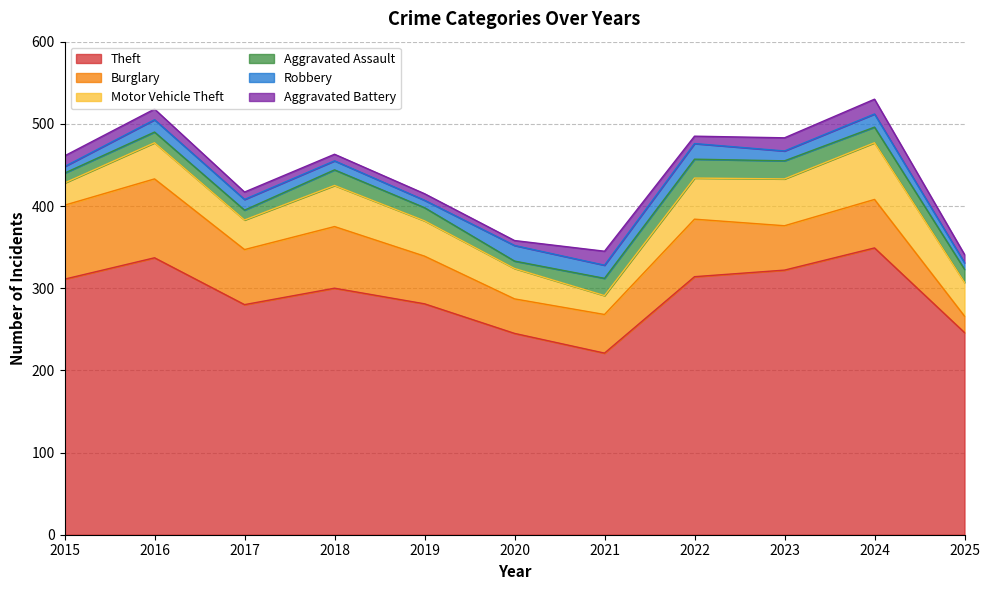

What is the maximum value for Theft?

349